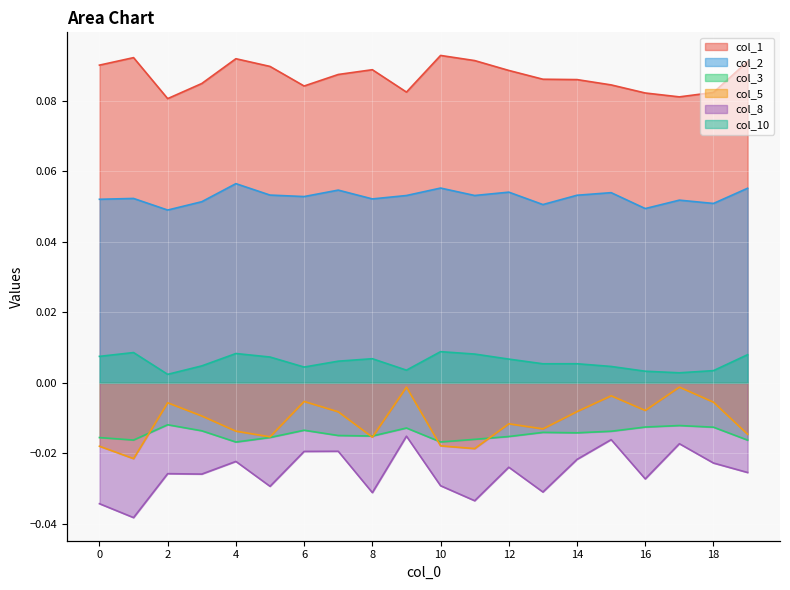

In col_5, how many points are lower than both neighbors (excluding endpoints)?

6